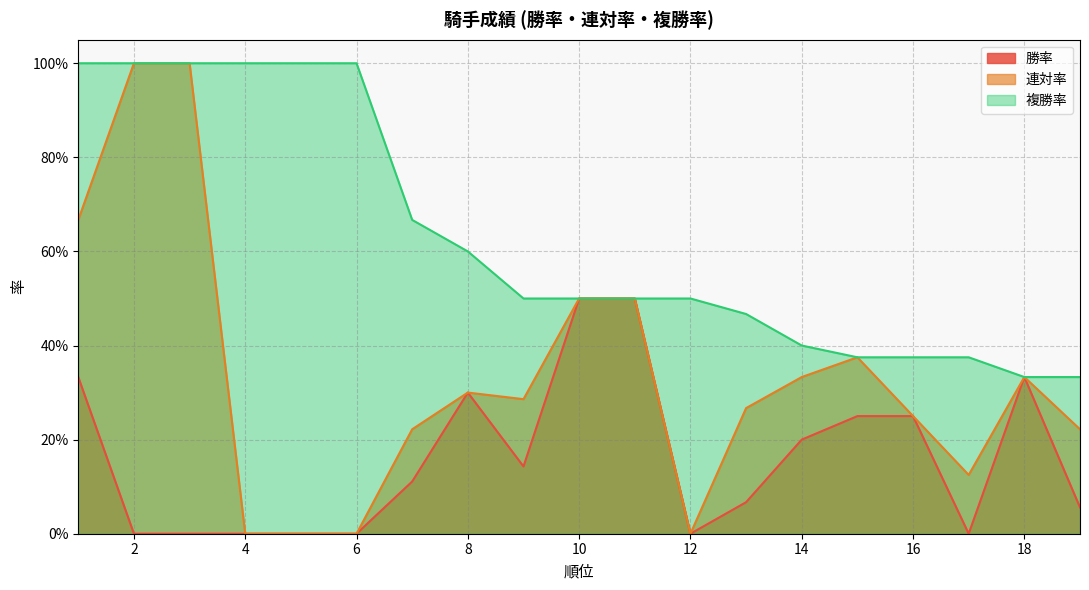

Which series has the widest spread of values?

連対率